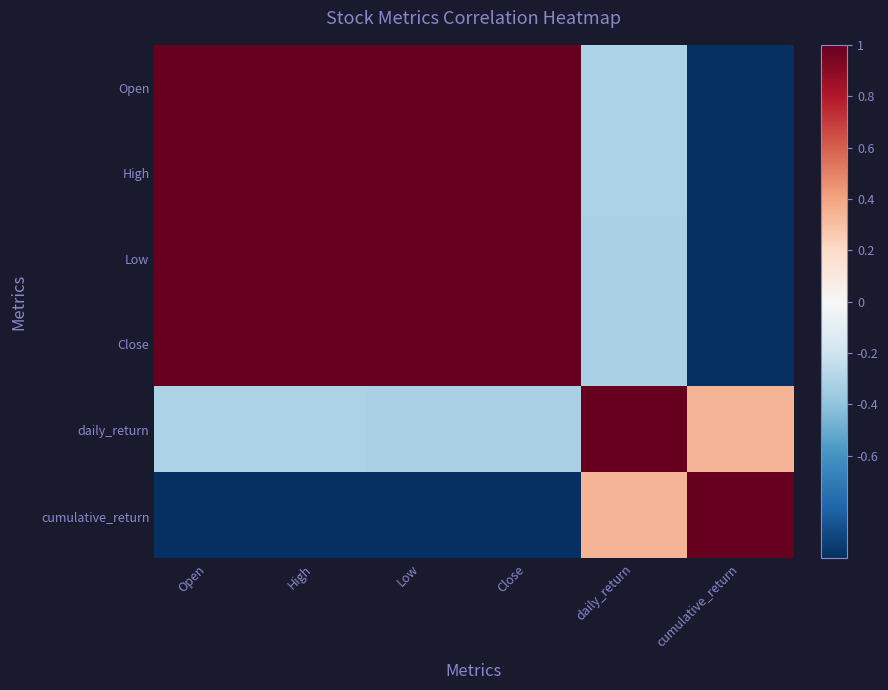

What is the minimum value shown in the chart?

-1.0